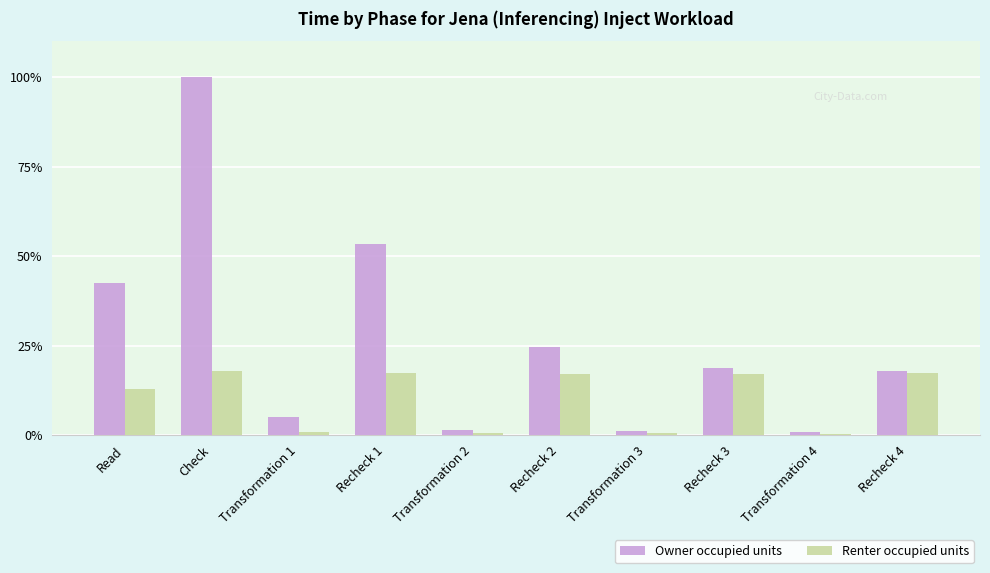

What is the highest value of the Renter occupied units series?

17.9